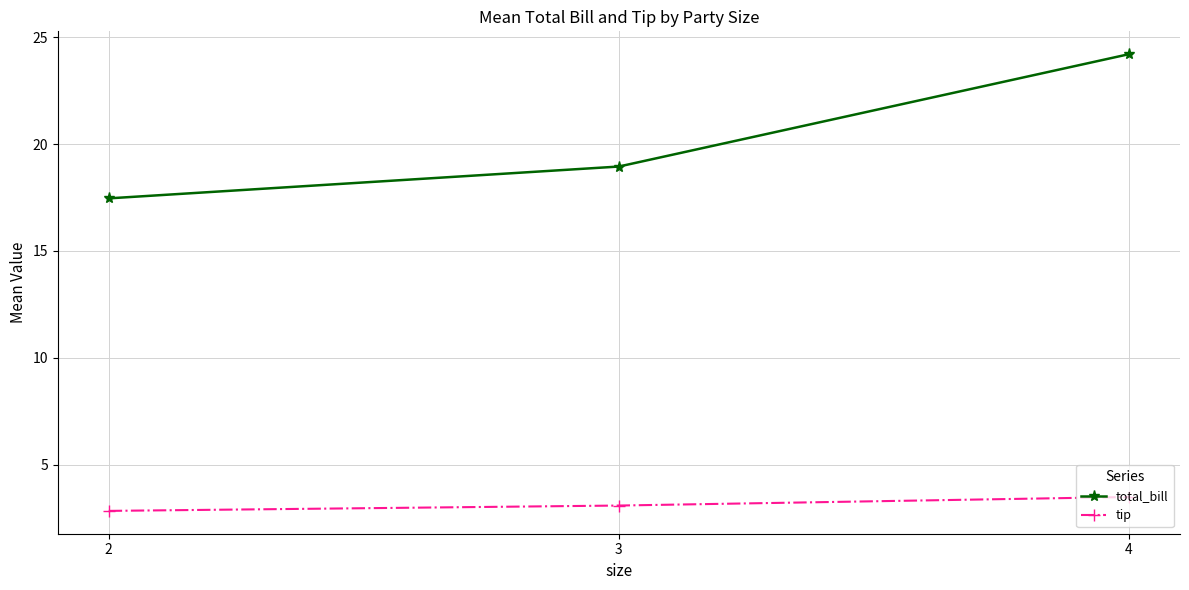

List the series in order of their peak value, highest first.

total_bill, tip